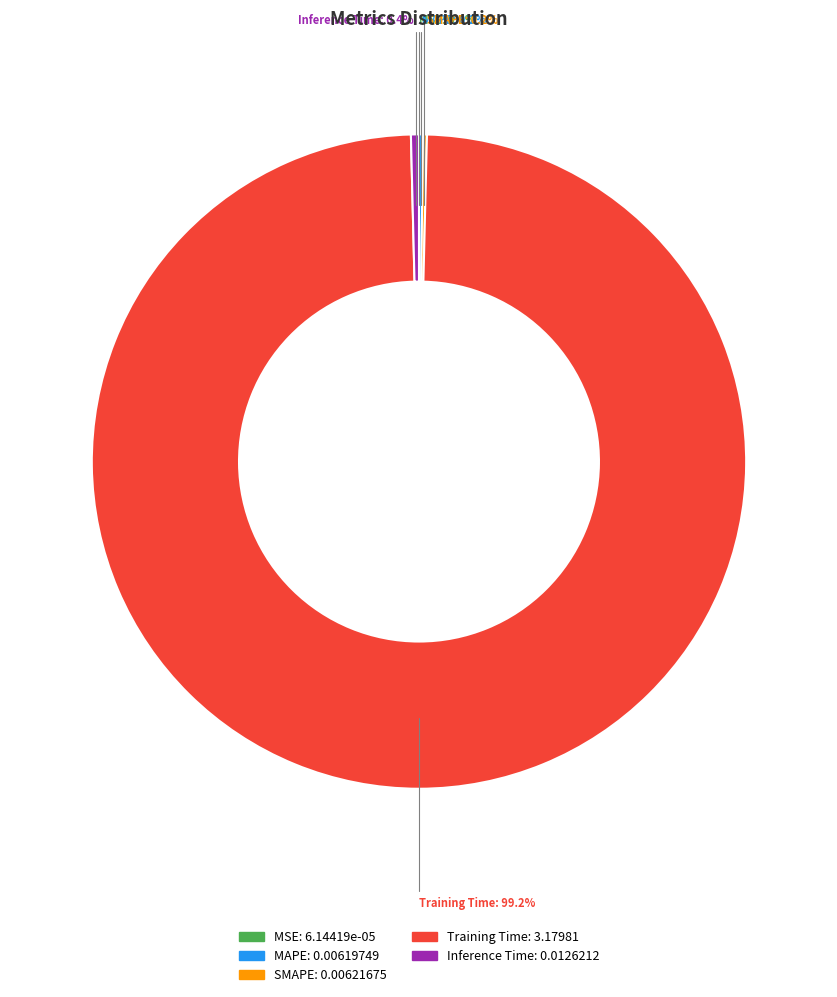

What is the largest slice in the pie chart?

Training Time